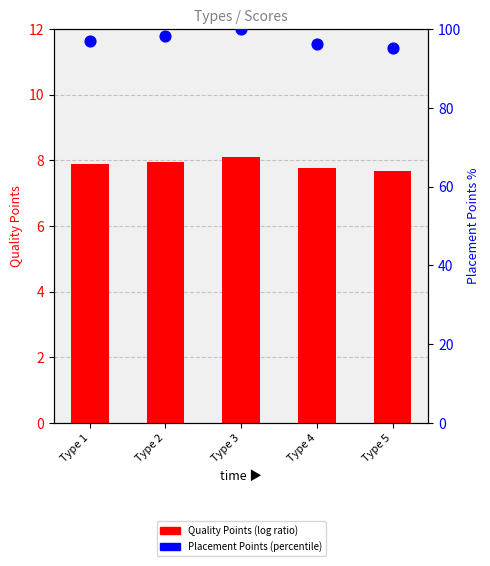

Which series contains the highest Y value?

Placement Points (scaled)